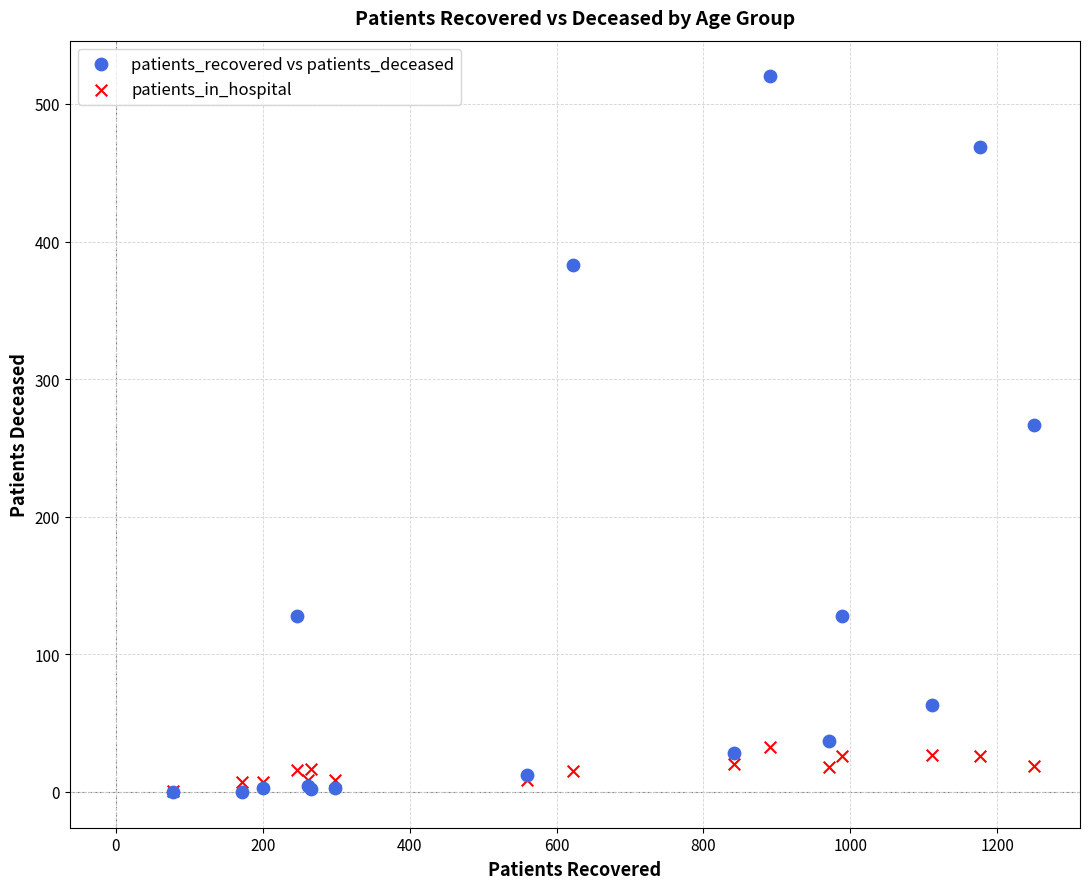

What are all the series names shown in the legend?

patients_recovered vs patients_deceased, patients_in_hospital